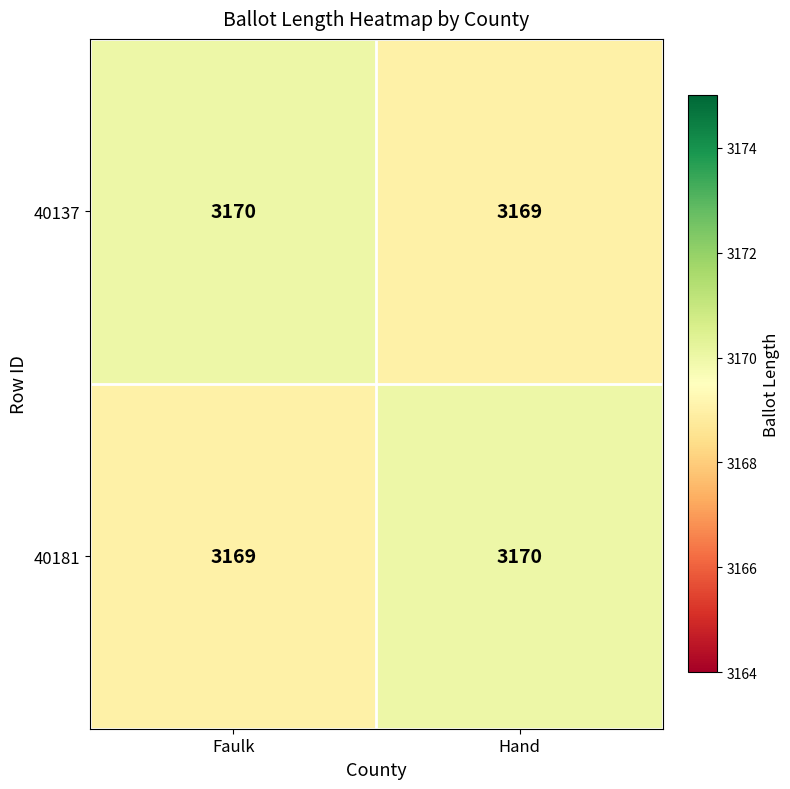

What is the sum of all 40181 values?

6339